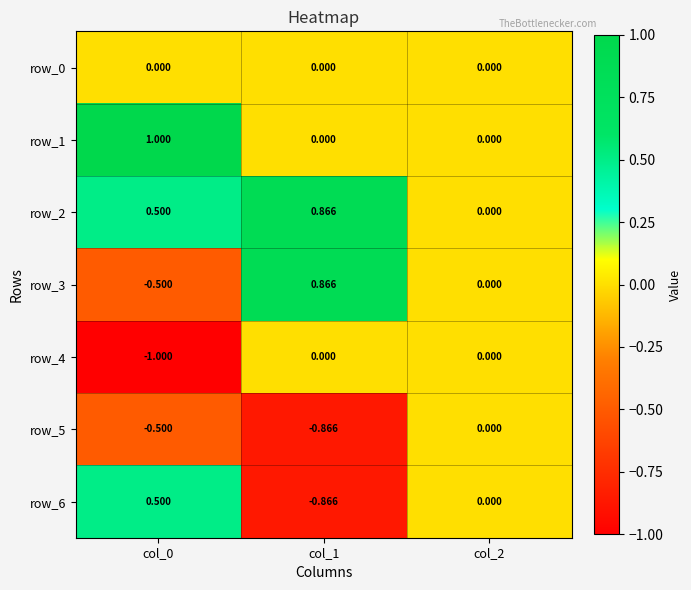

Count the number of categories in the chart.

3